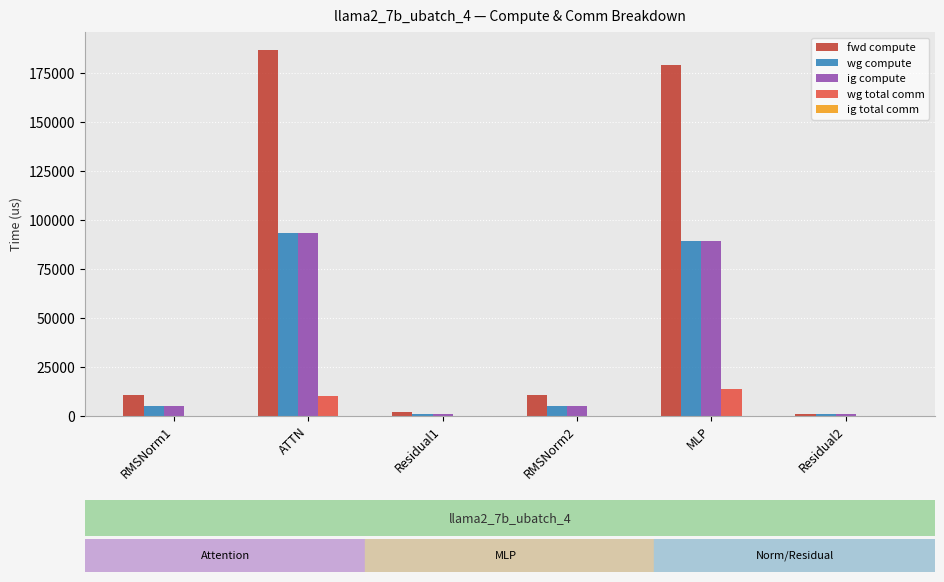

Between Residual1 and MLP, which series saw the biggest shift?

fwd compute